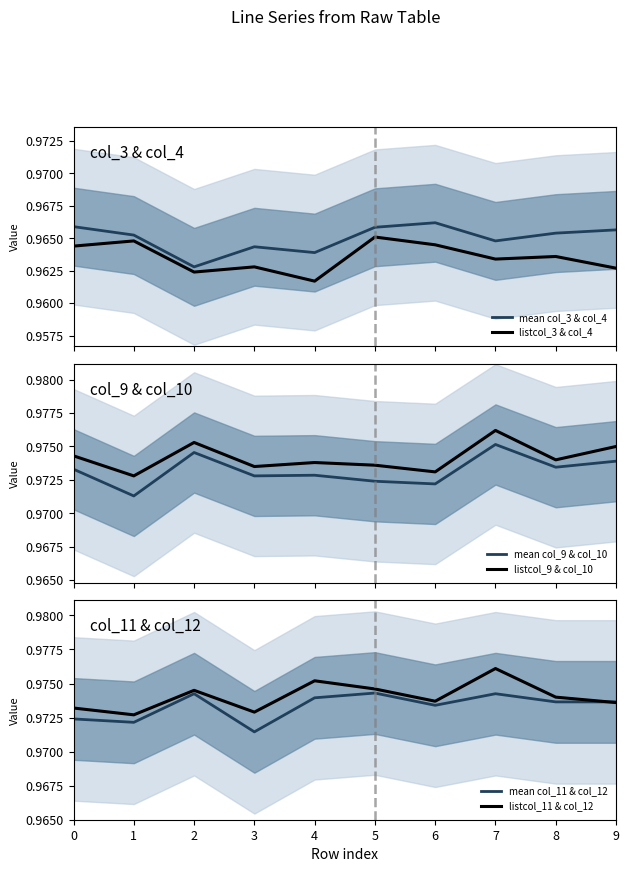

What is the average value of the listcol_3 & col_4 series?

1.0